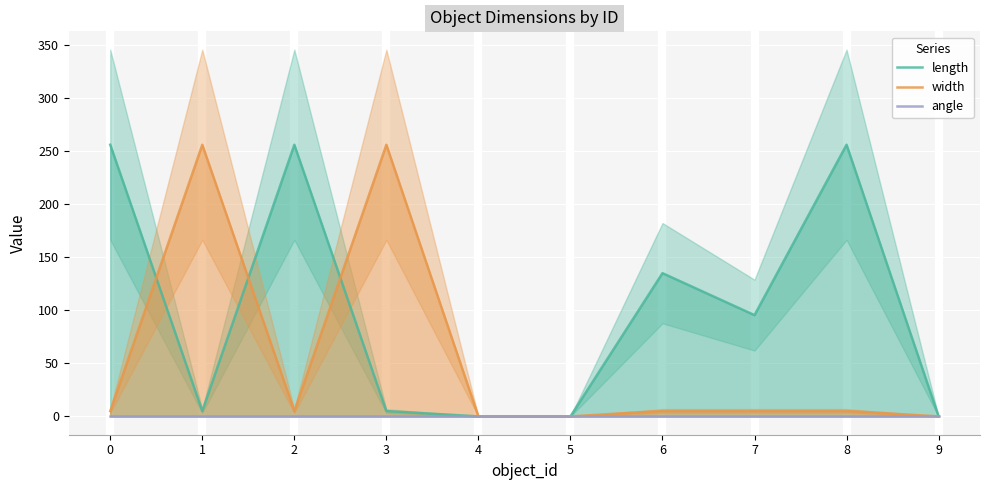

Reading right to left, what are all the values shown in this chart?

length: 9=0.0	8=256.0	7=95.4	6=135.0	5=0.0	4=0.0	3=5.0	2=256.0	1=5.0	0=256.0
width: 9=0.0	8=5.1	7=5.1	6=5.1	5=0.0	4=0.0	3=256.0	2=5.0	1=256.0	0=5.0
angle: 9=0.0	8=0.0	7=0.0	6=0.0	5=0.0	4=0.0	3=0.0	2=0.0	1=0.0	0=0.0